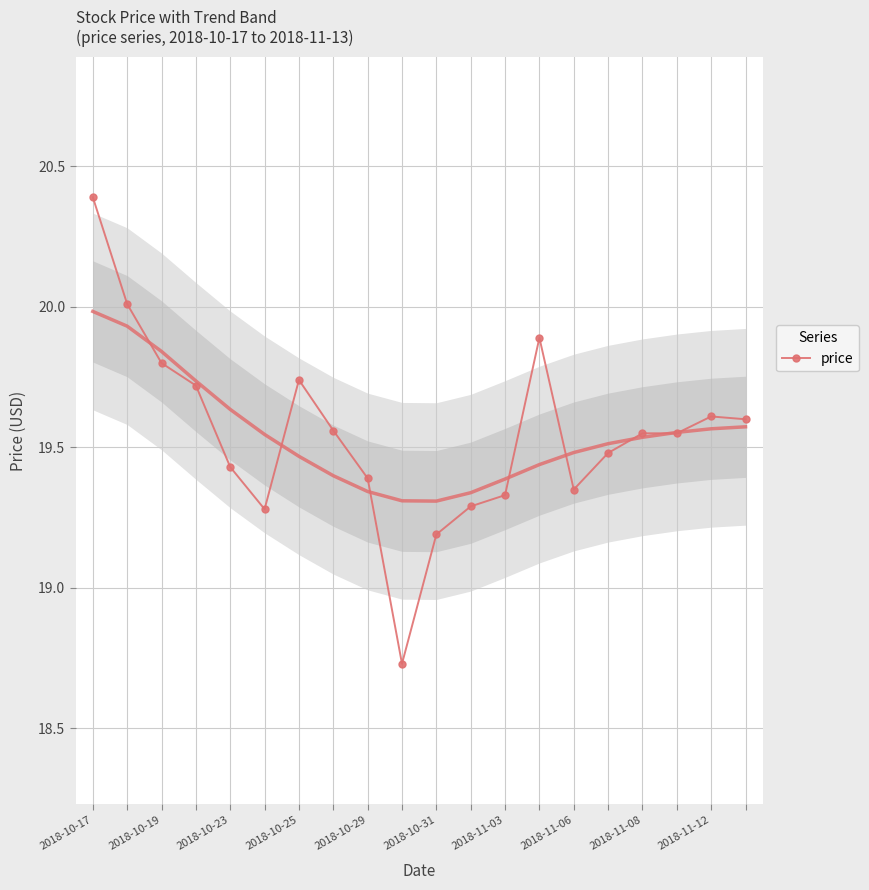

The value of price at 2018-10-29 is 19.4. True or false?

True